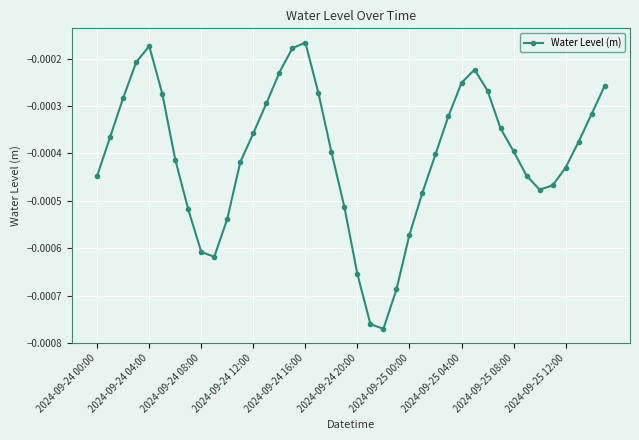

True or false: there are more than 1 points higher than both neighbors.

True